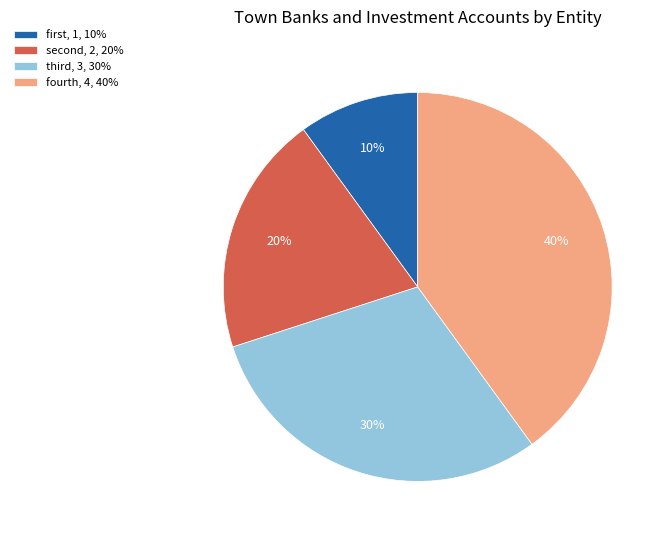

How many segments does this pie chart have?

4